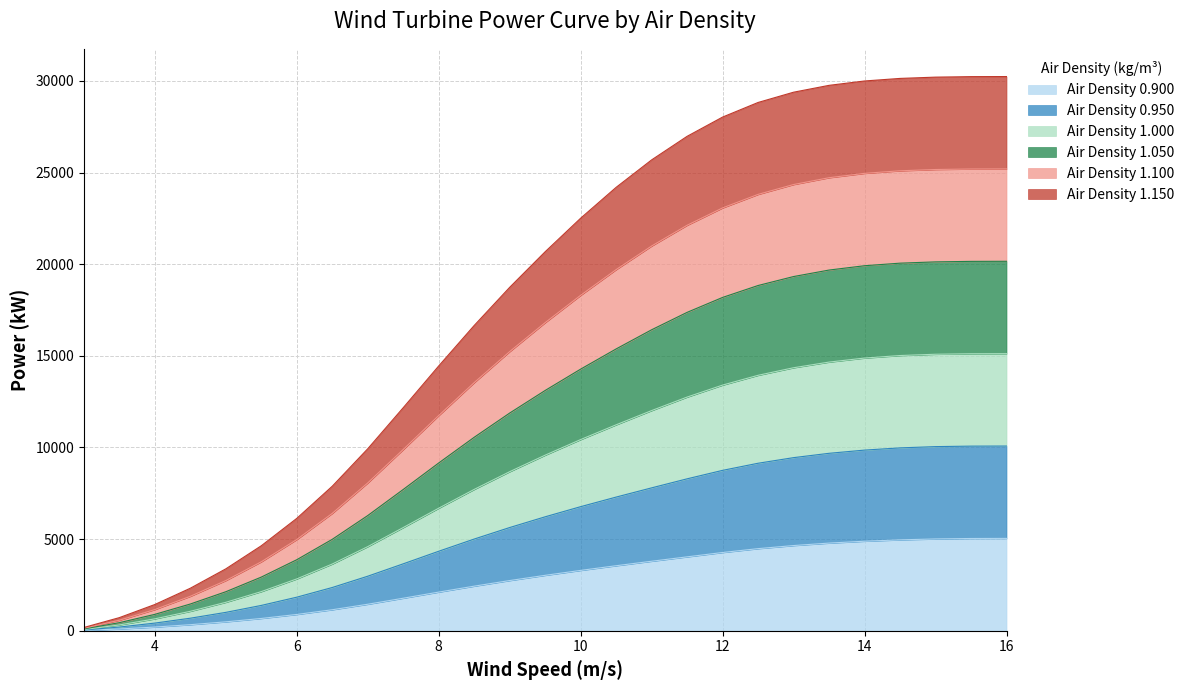

True or false: Air Density 1.000 and Air Density 1.100 cross at least once.

False